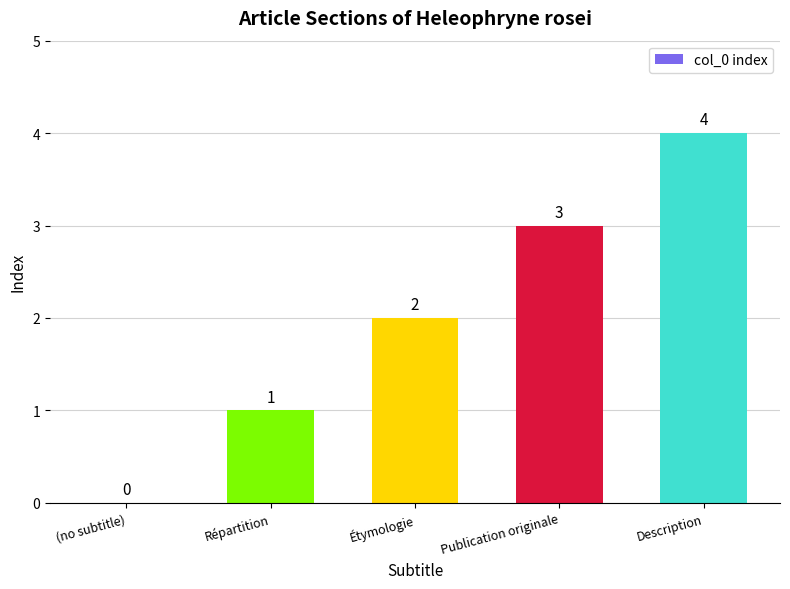

How many values are above zero?

4